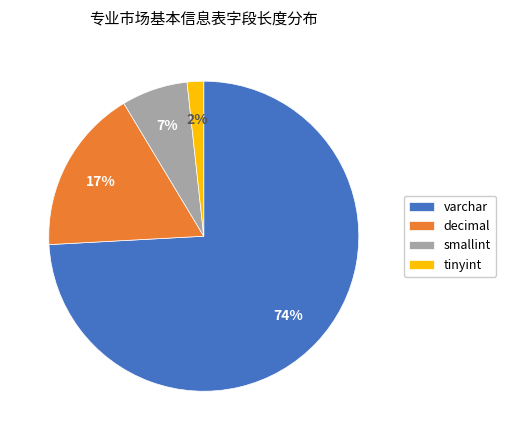

The decimal slice represents 8% of the pie. True or false?

False